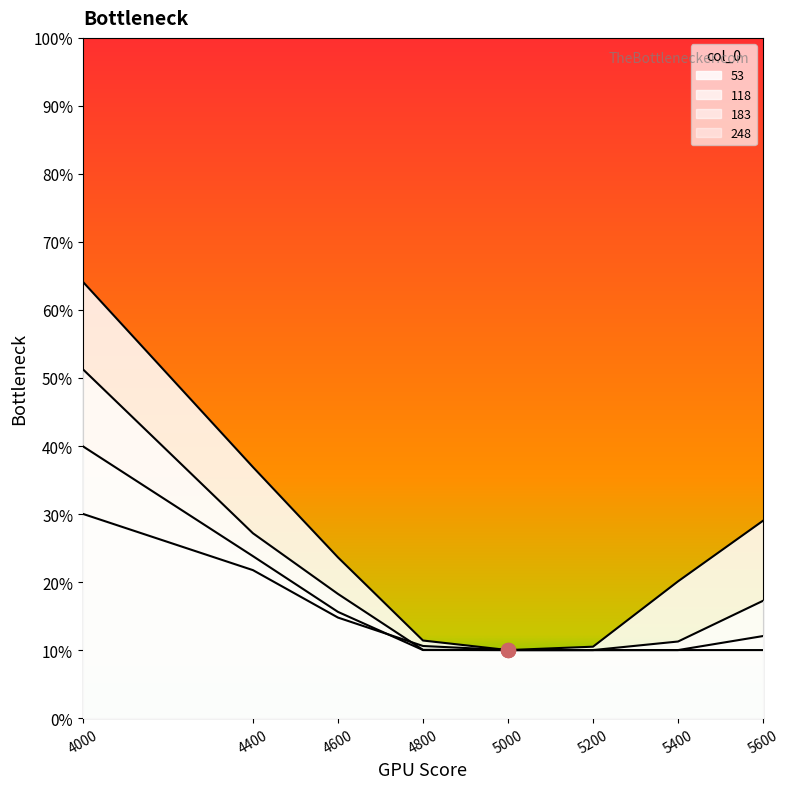

True or false: 118 has a value of 0.1 at 5000.

False